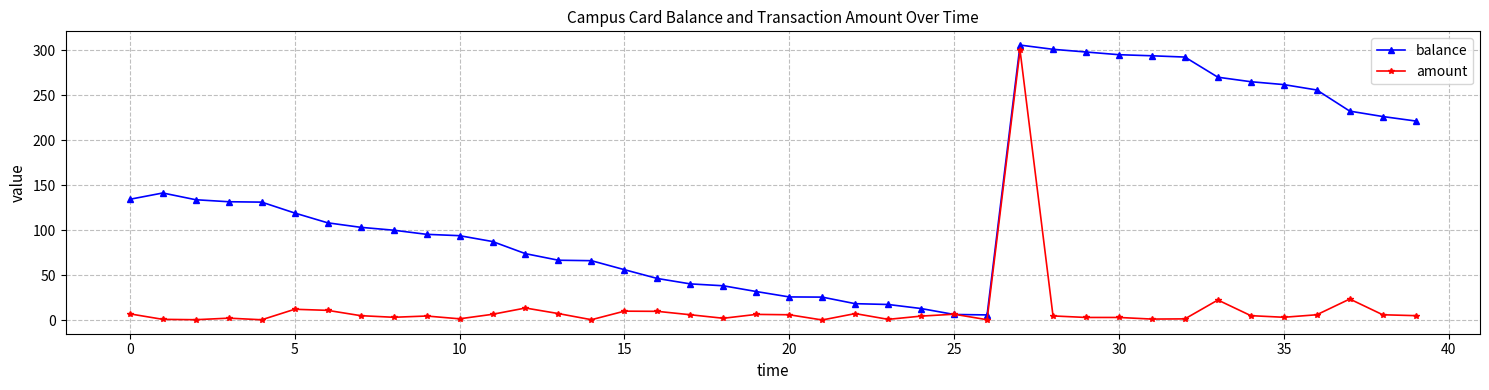

Rank the series by their average value, from lowest to highest.

amount, balance